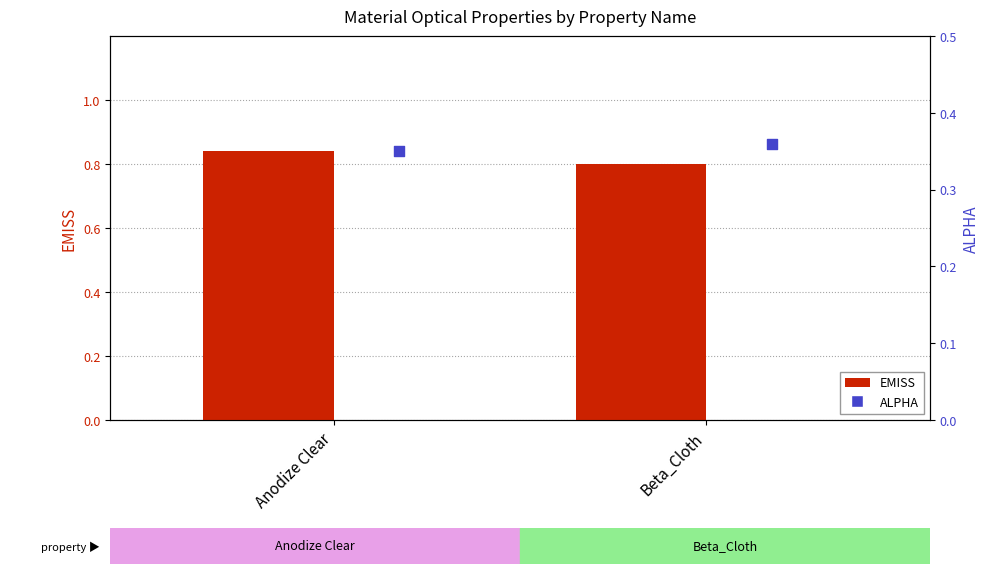

At how many categories does at least one series exceed 0?

2